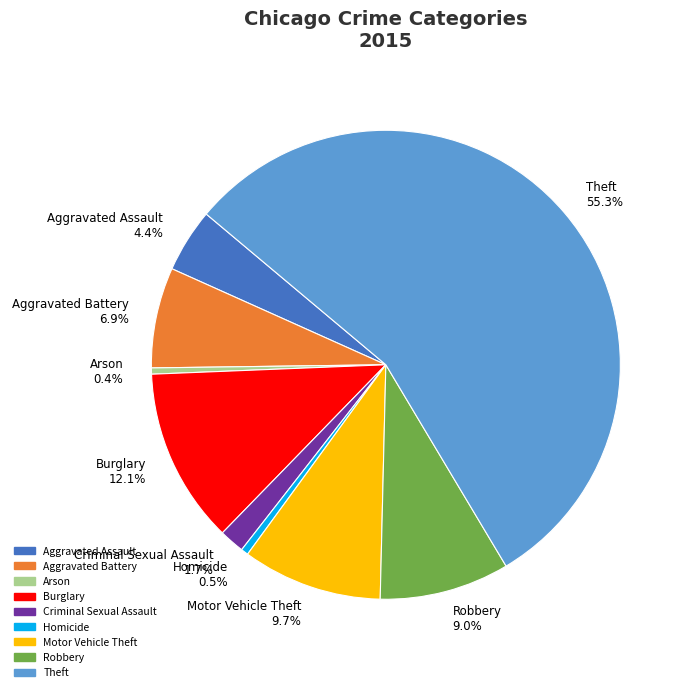

What percentage is the Aggravated Assault slice, to the nearest percent?

4%